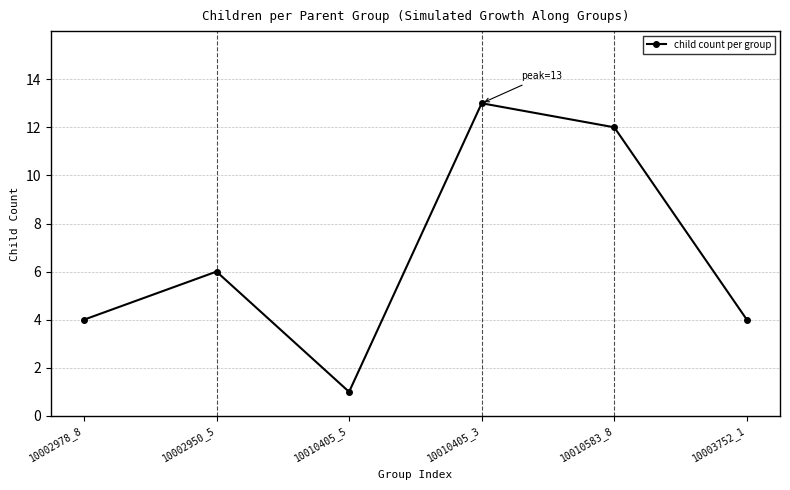

Where is the data nearest to the value 7?

10002950_5